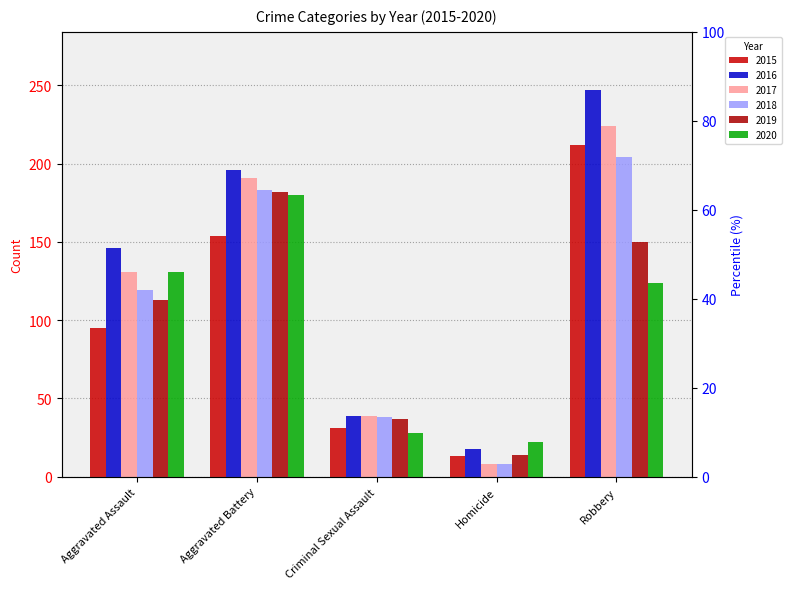

What are all the series names shown in the legend?

2015, 2016, 2017, 2018, 2019, 2020